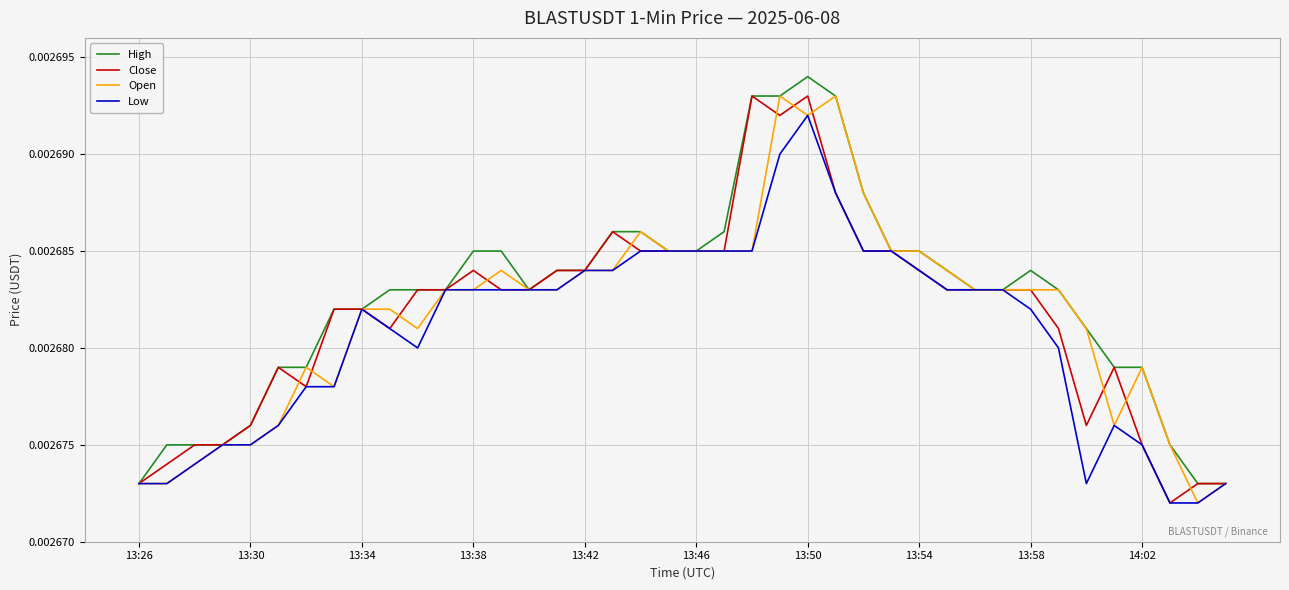

What are all the series names shown in the legend?

High, Close, Open, Low